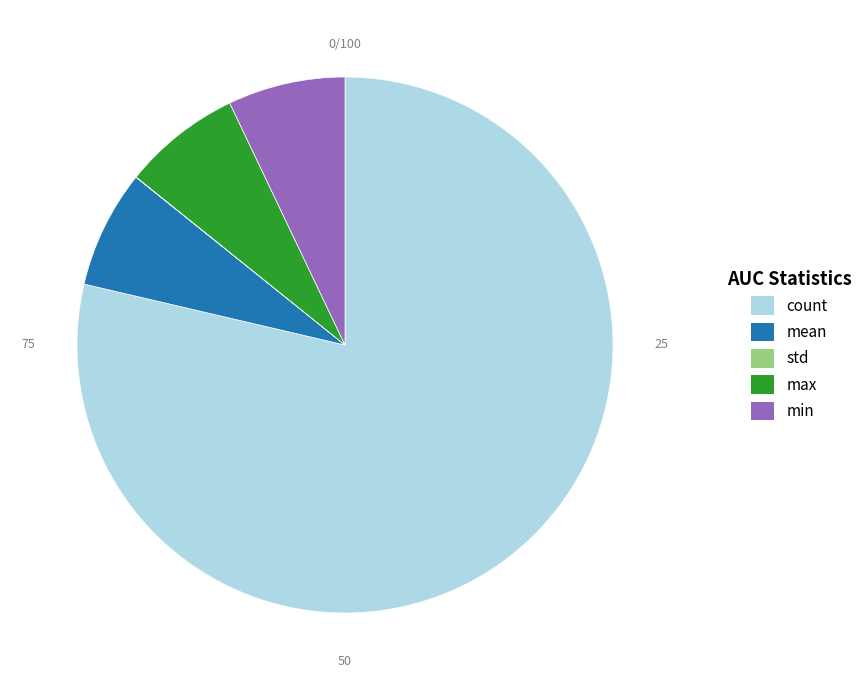

Is the sum of mean and count greater than half?

Yes